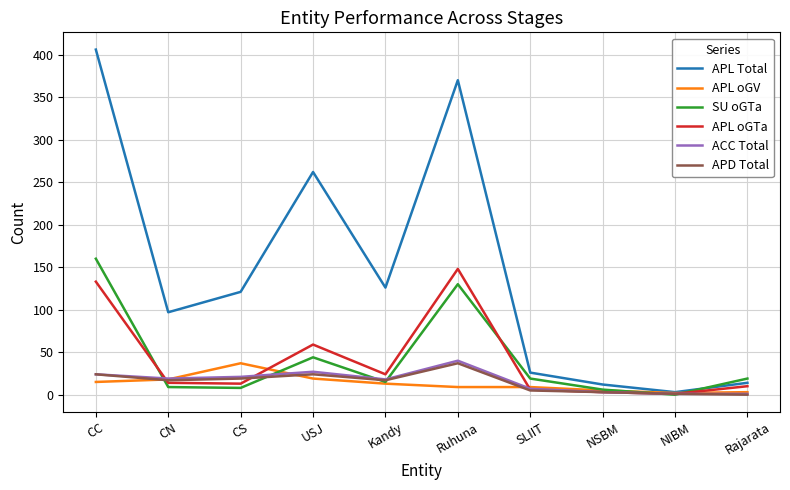

At which category does APL oGV reach its first local peak?

CS